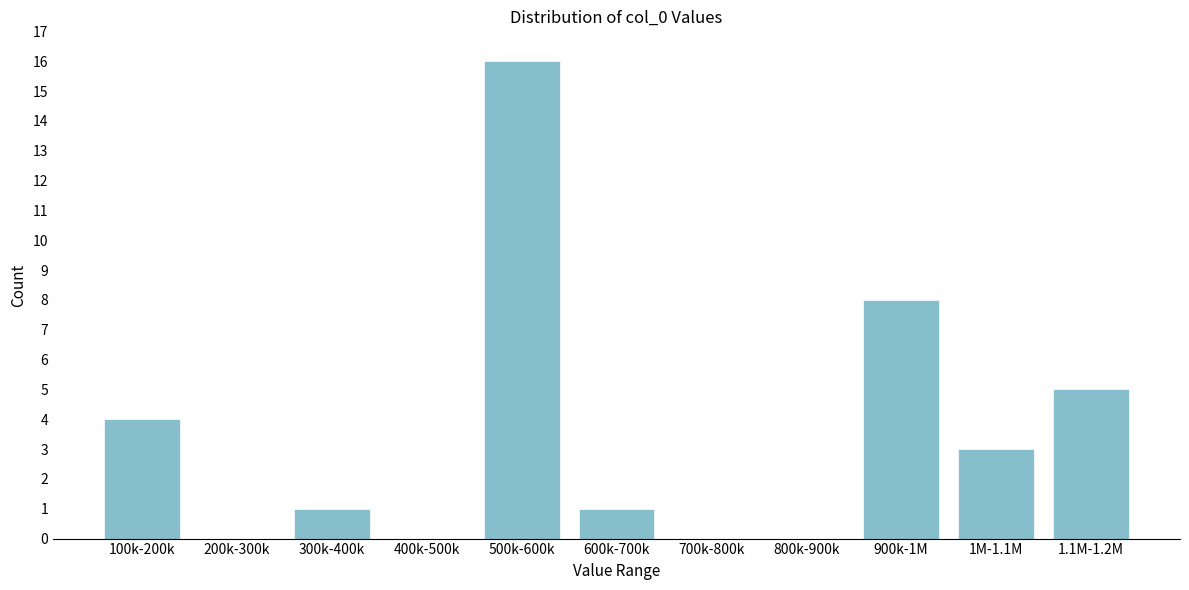

Reading left to right, transcribe all the data shown in this chart.

100k-200k=4	200k-300k=0	300k-400k=1	400k-500k=0	500k-600k=16	600k-700k=1	700k-800k=0	800k-900k=0	900k-1M=8	1M-1.1M=3	1.1M-1.2M=5